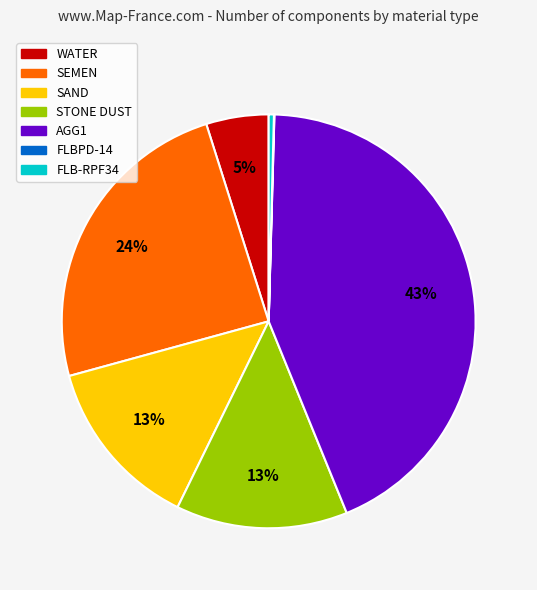

Which category has the biggest portion of the pie?

AGG1